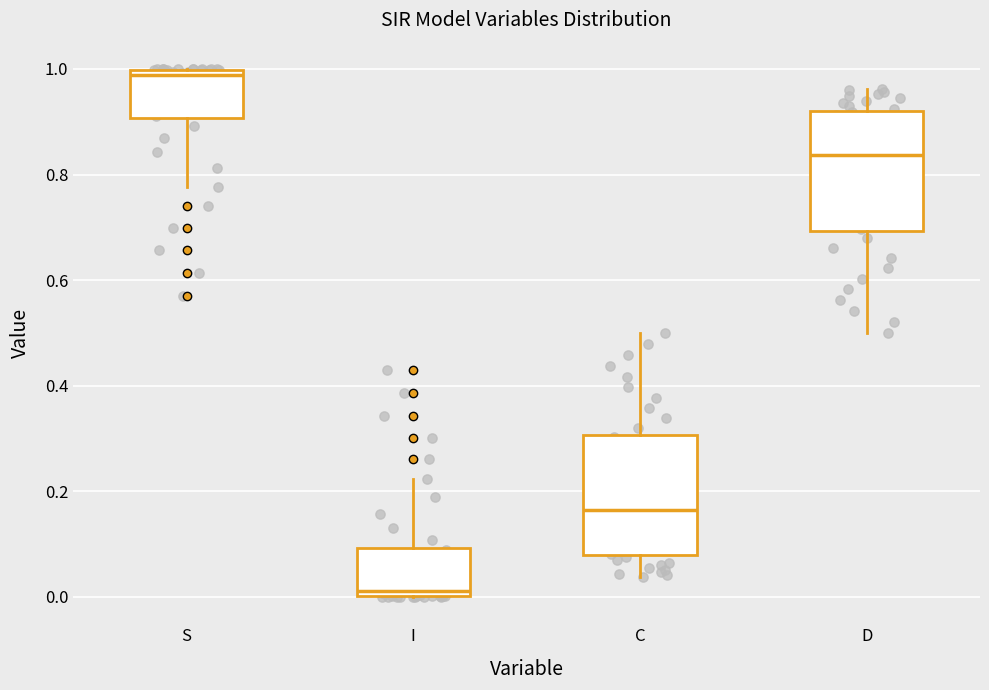

Where is the lower edge of the box for S on the y-axis? The values are not printed on the chart, so give them approximately, as read against the axis.

0.90